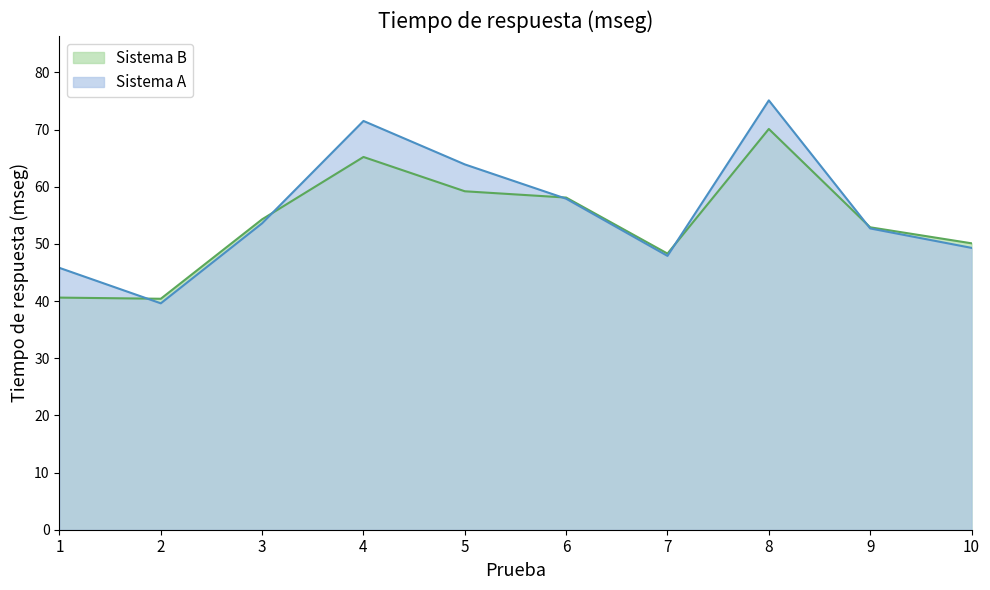

Reading right to left, list all the values displayed in this chart.

Sistema A: 10=49.3	9=52.7	8=75.1	7=47.9	6=57.9	5=63.9	4=71.5	3=53.6	2=39.6	1=45.8
Sistema B: 10=50.1	9=52.9	8=70.1	7=48.3	6=58.1	5=59.2	4=65.2	3=54.3	2=40.4	1=40.6